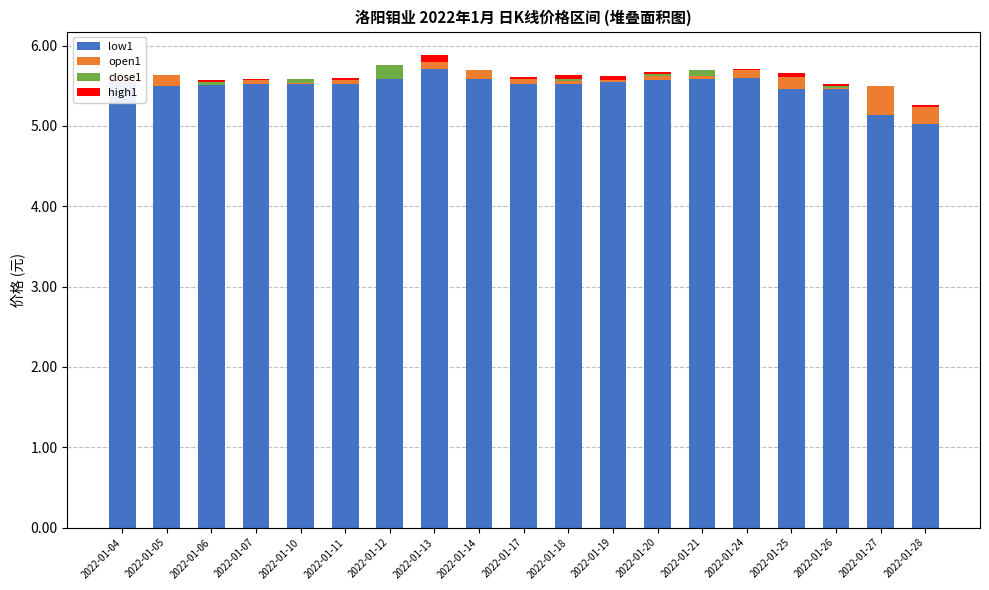

What is the difference between the maximum and minimum values in the open1 series?

0.4